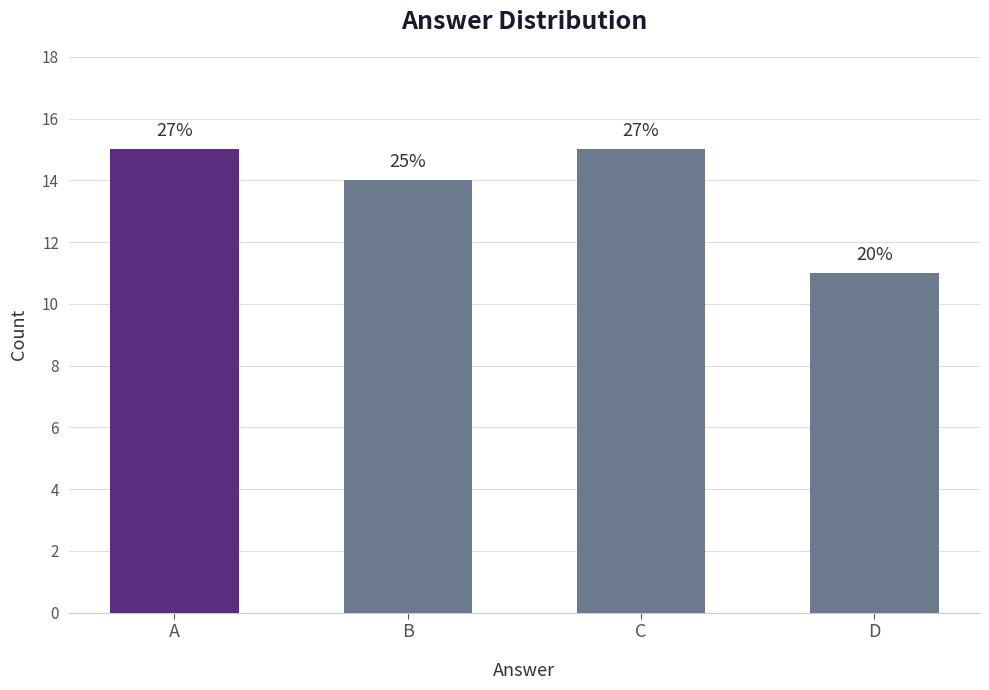

How many bars are there in total?

4